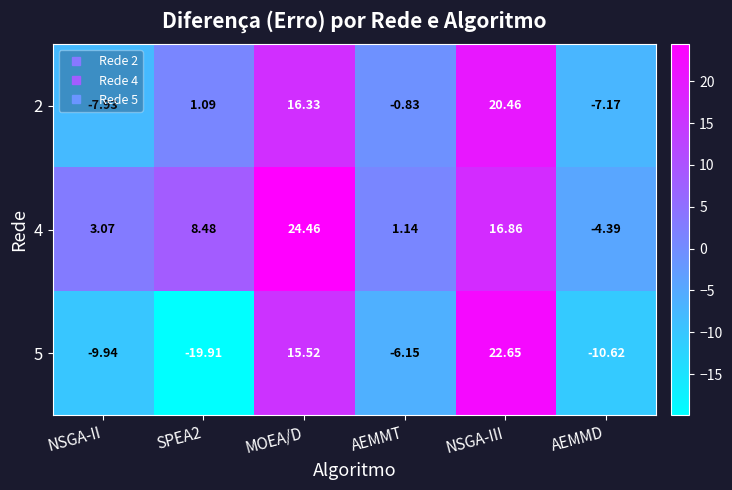

How many series are shown in this chart?

3